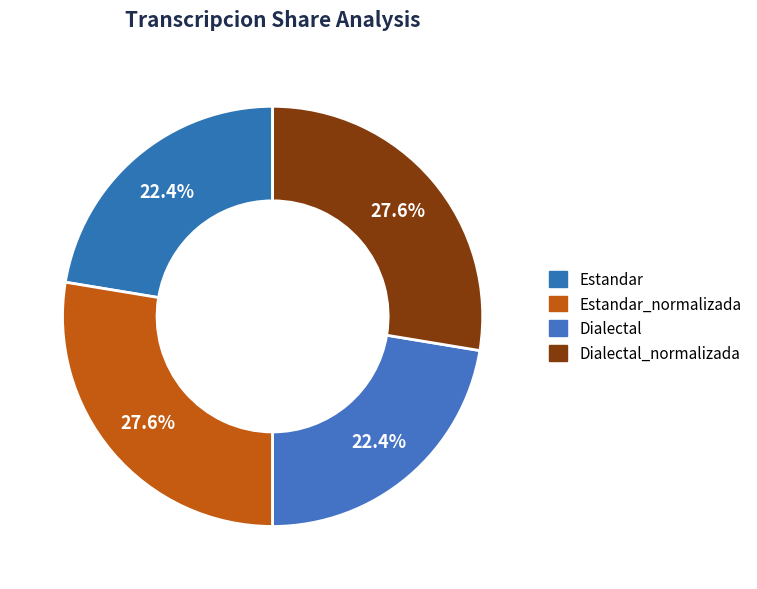

To the nearest percent, what is the difference between the largest and smallest slice percentages?

5%